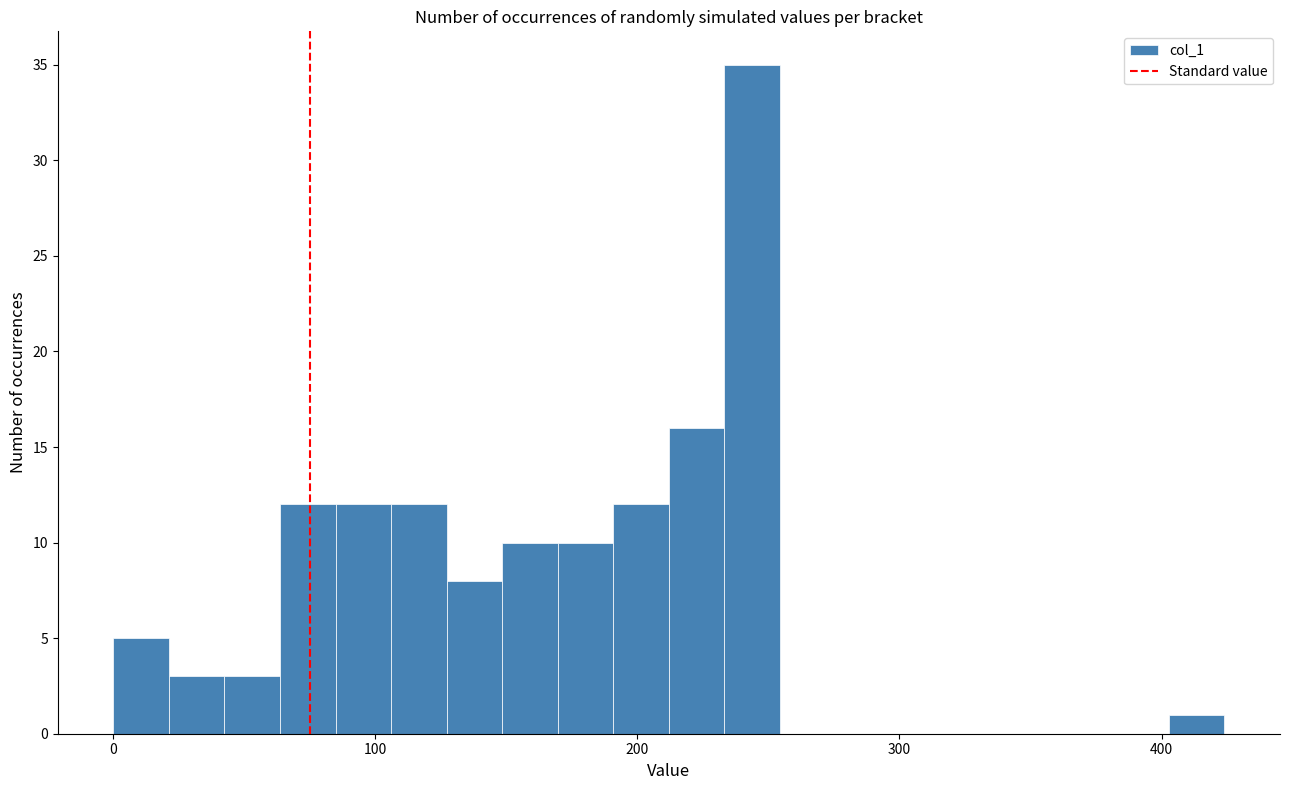

Around what value on the x-axis is the tallest bar? Give the approximate position of its centre, as read against the axis.

240